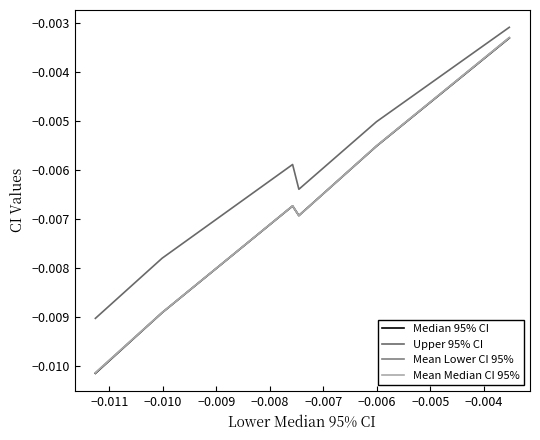

Is it true that Mean Median CI 95% equals -0.0 at −0.010?

False